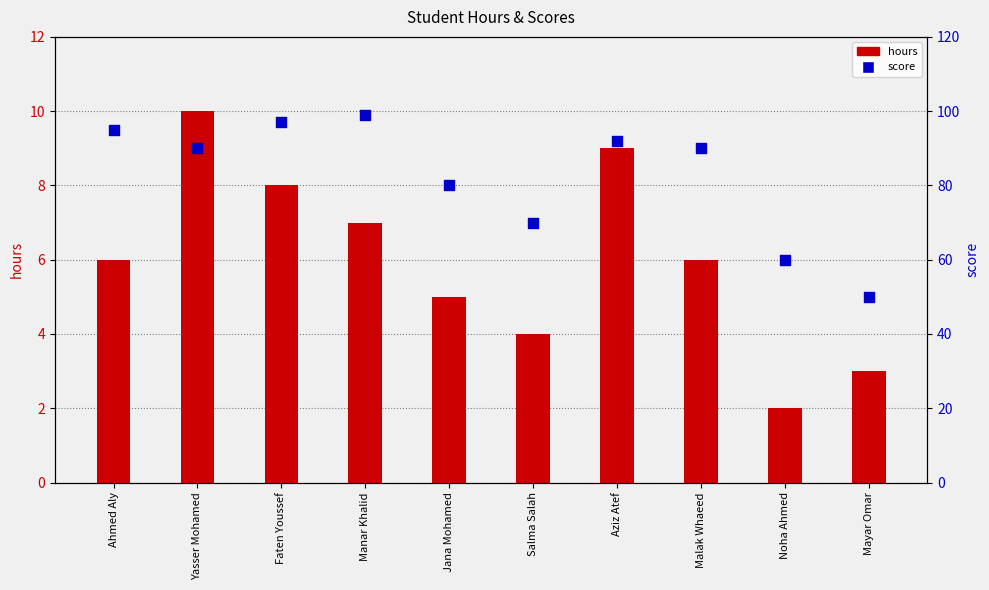

At how many categories does at least one series exceed 82?

6